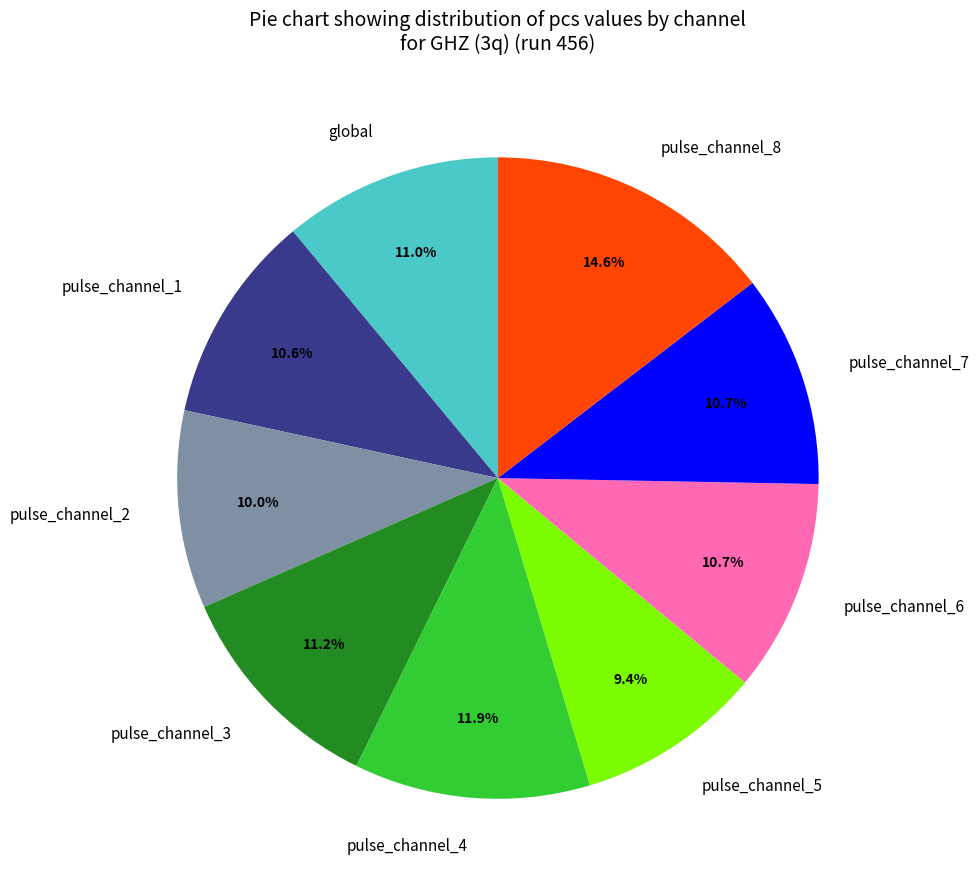

What is the largest slice in the pie chart?

pulse_channel_8